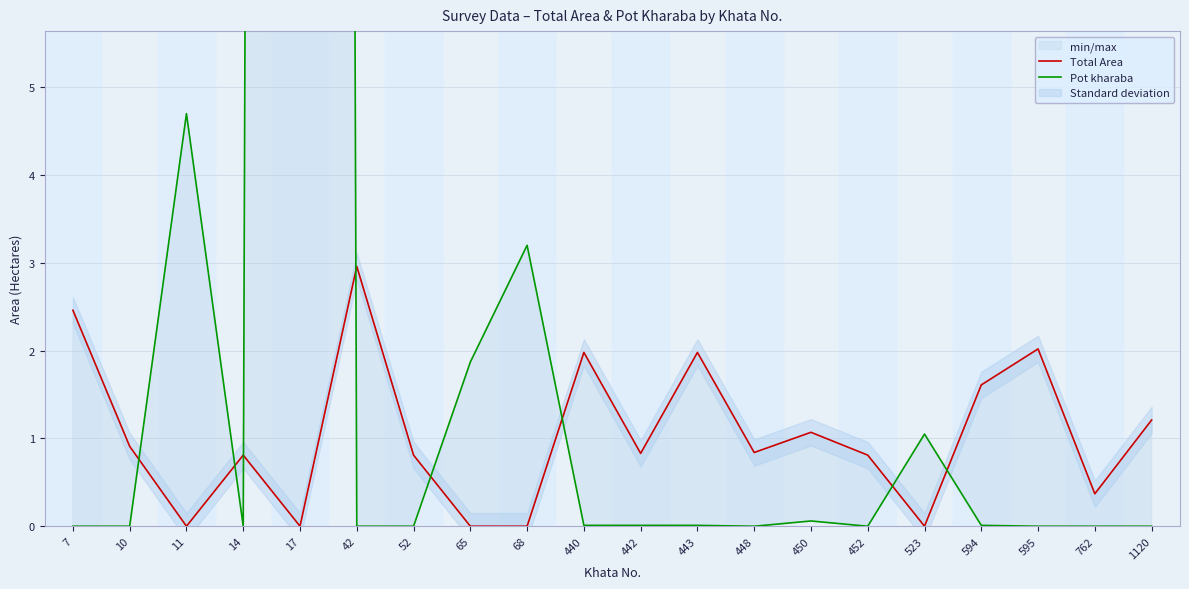

True or false: Pot kharaba has a value of 0.0 at 440.

False